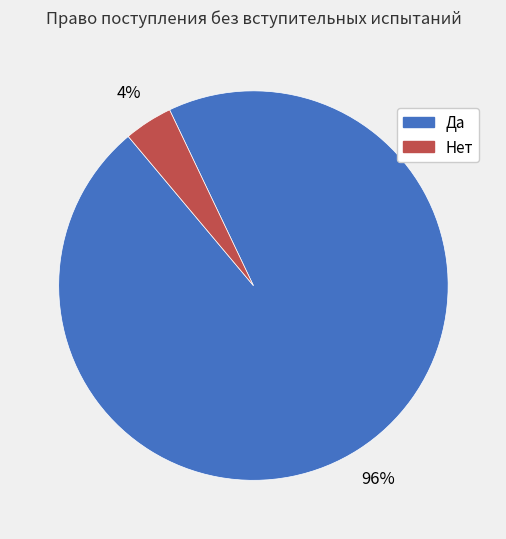

What is the smallest slice in the pie chart?

Нет